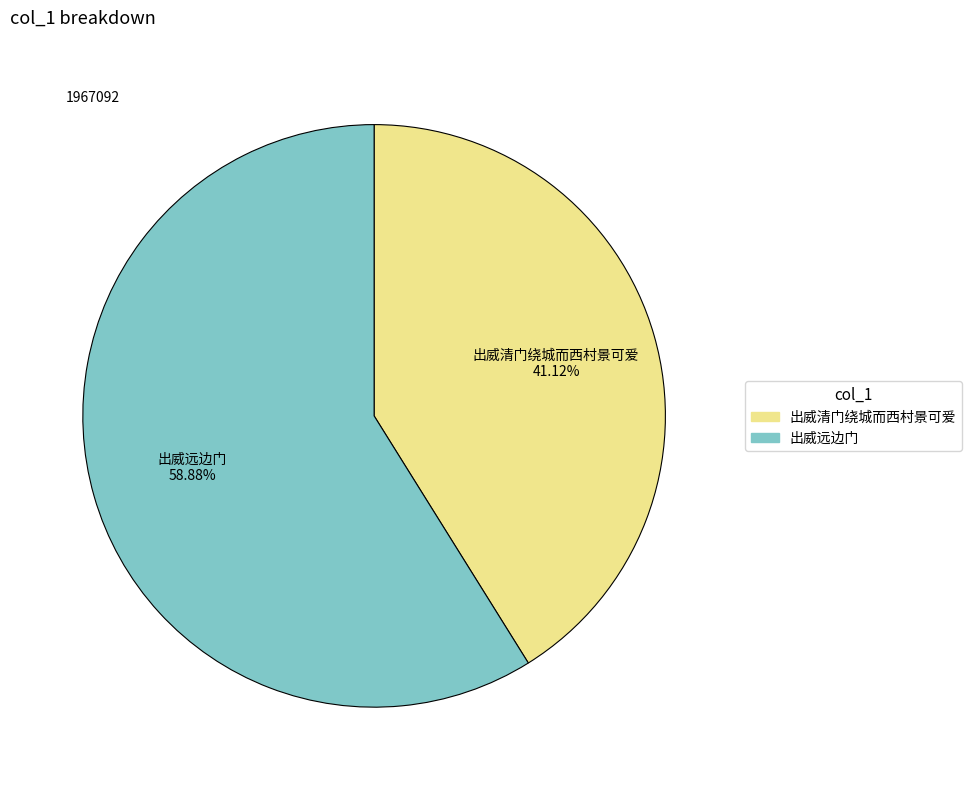

Is there any slice that represents more than half of the pie?

Yes